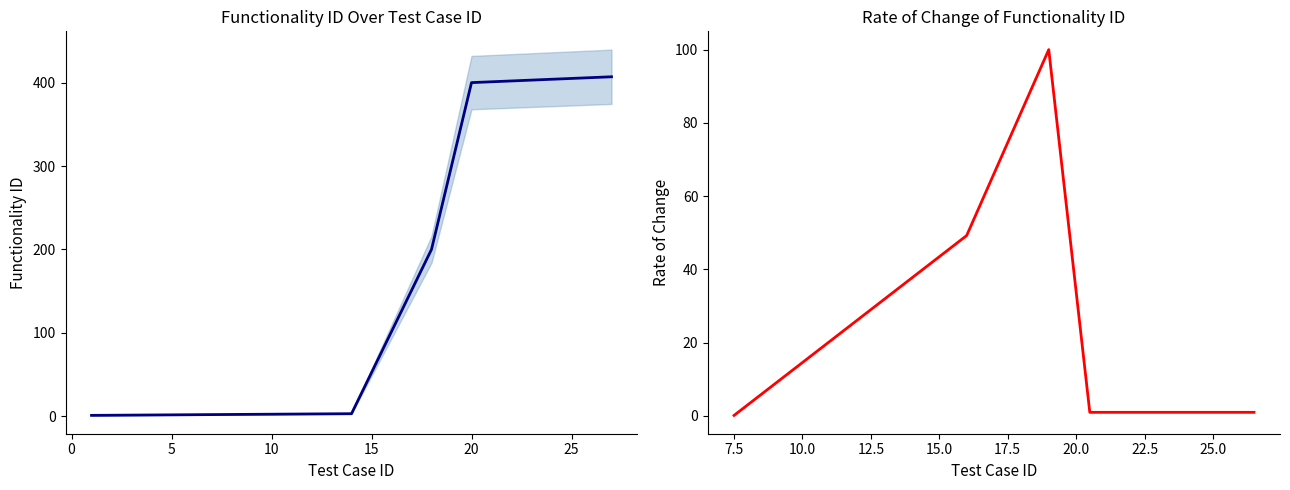

Reading left to right, transcribe all the data shown in this chart.

1=1	14=3	18=200	20=400	21=401	22=402	23=403	24=404	25=405	26=406	27=407